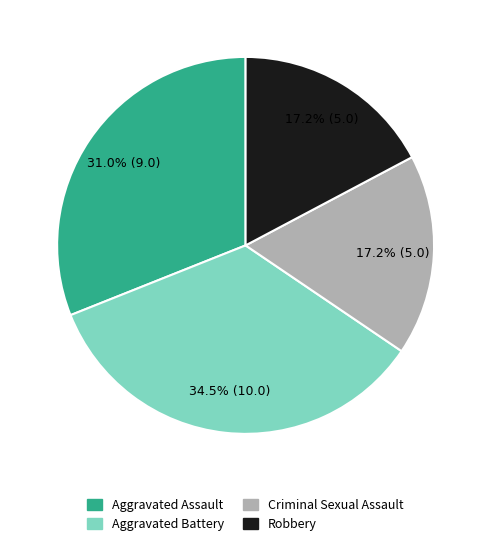

Do Robbery and Aggravated Assault together represent more than half of the pie?

No